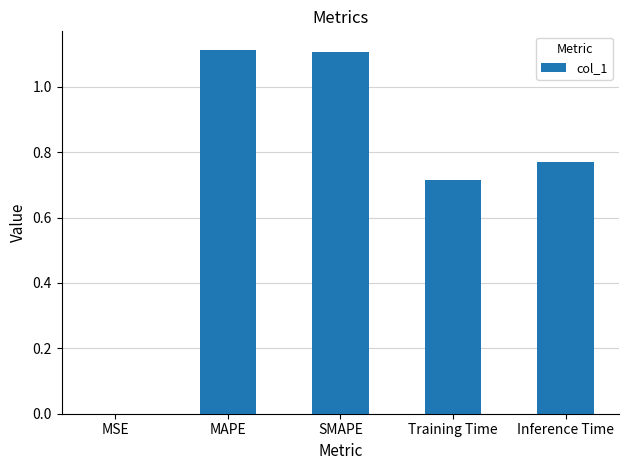

How many series are shown in this chart?

1